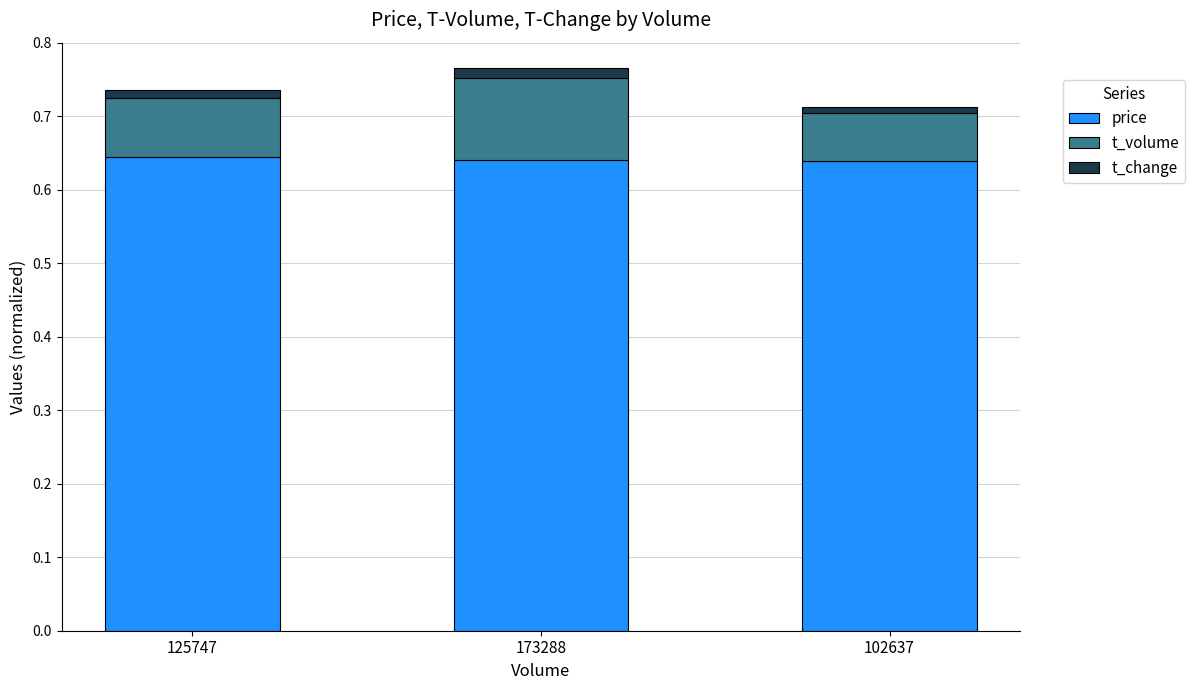

Count the price values in the range 0 to 1.

3